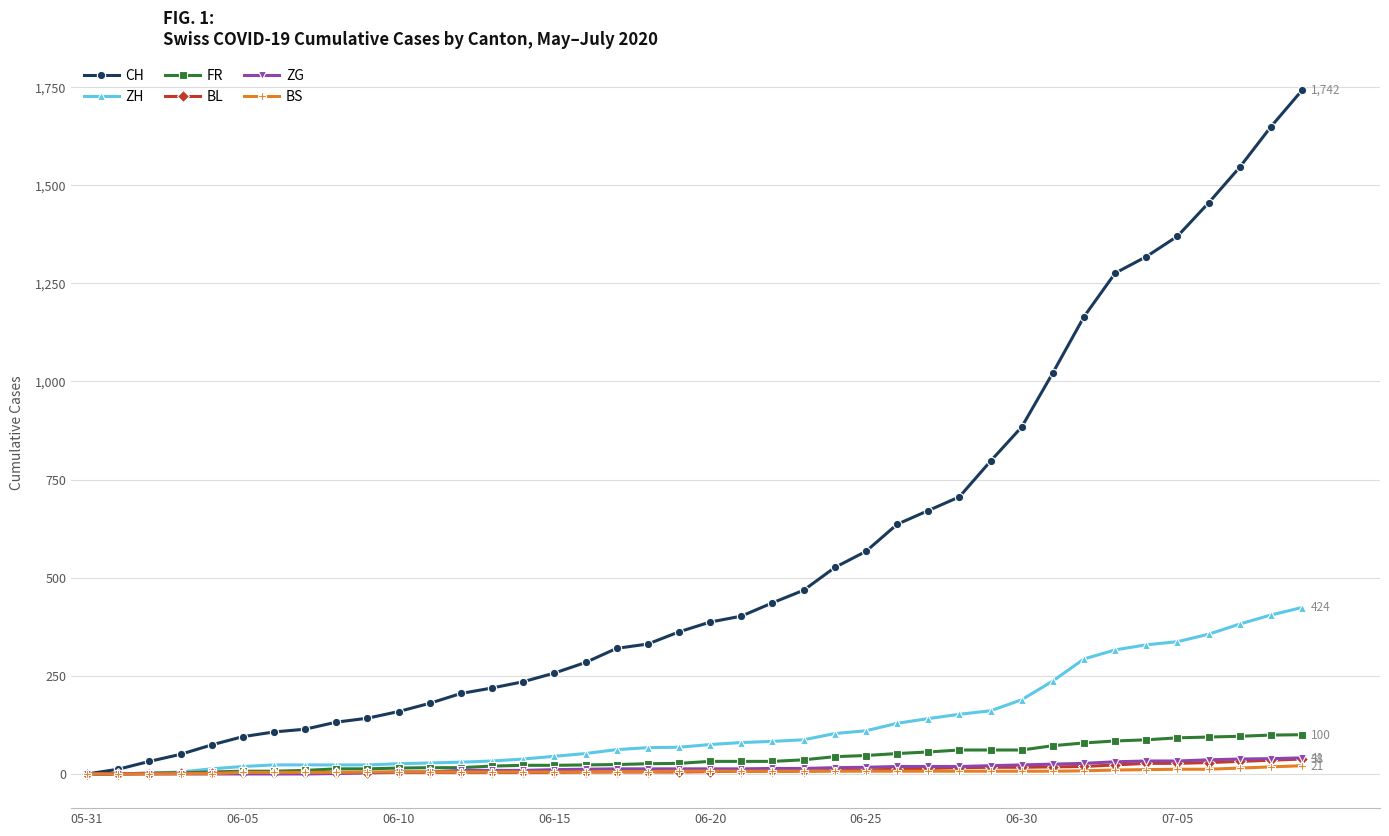

Count the number of categories in the chart.

40